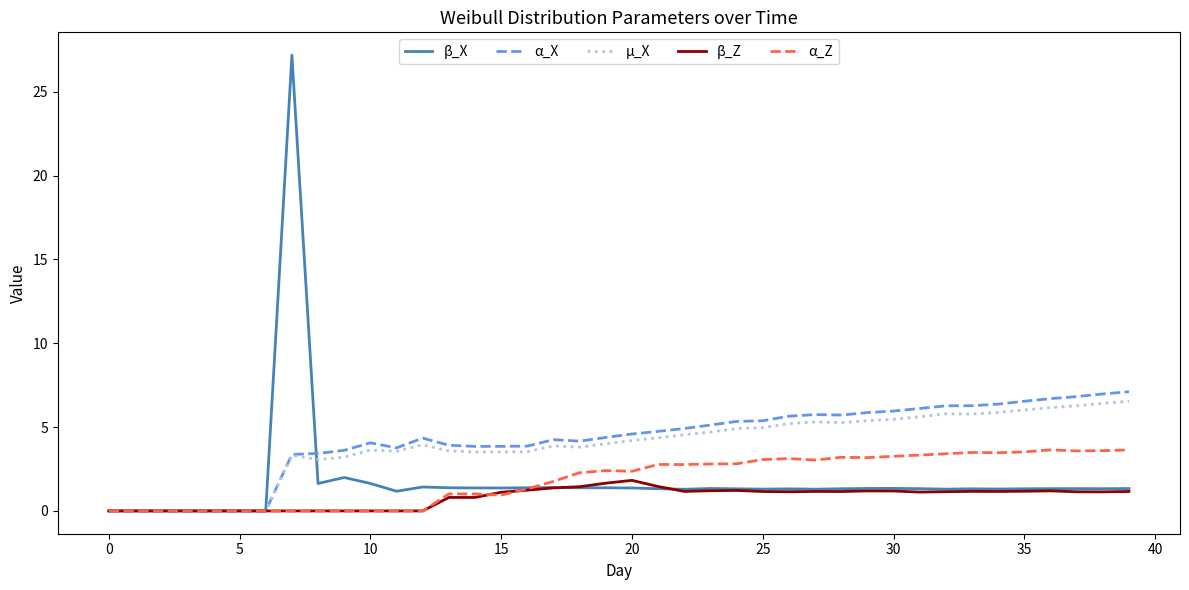

Which series has the largest range (max minus min)?

β_X